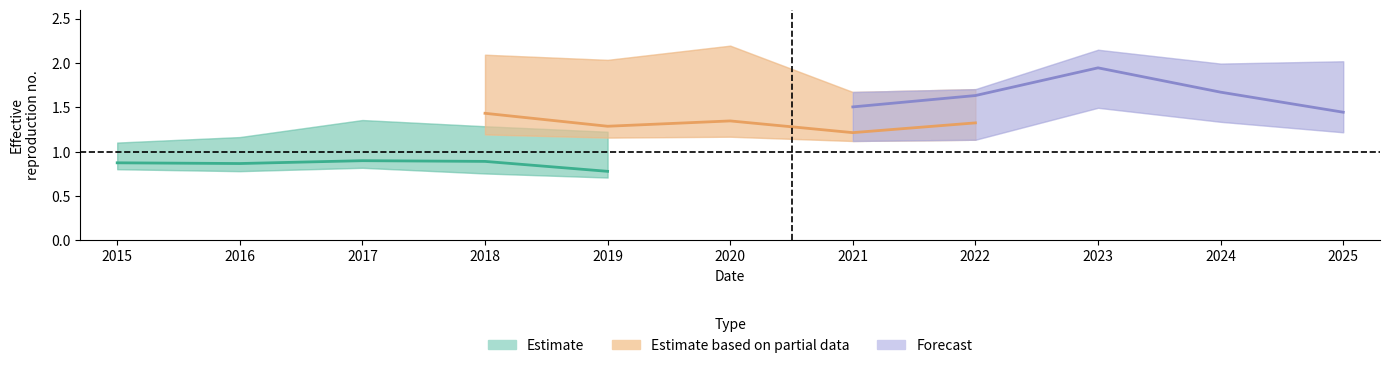

Is the value of Estimate based on partial data at 2019 greater than the value of Estimate at 2016?

Yes